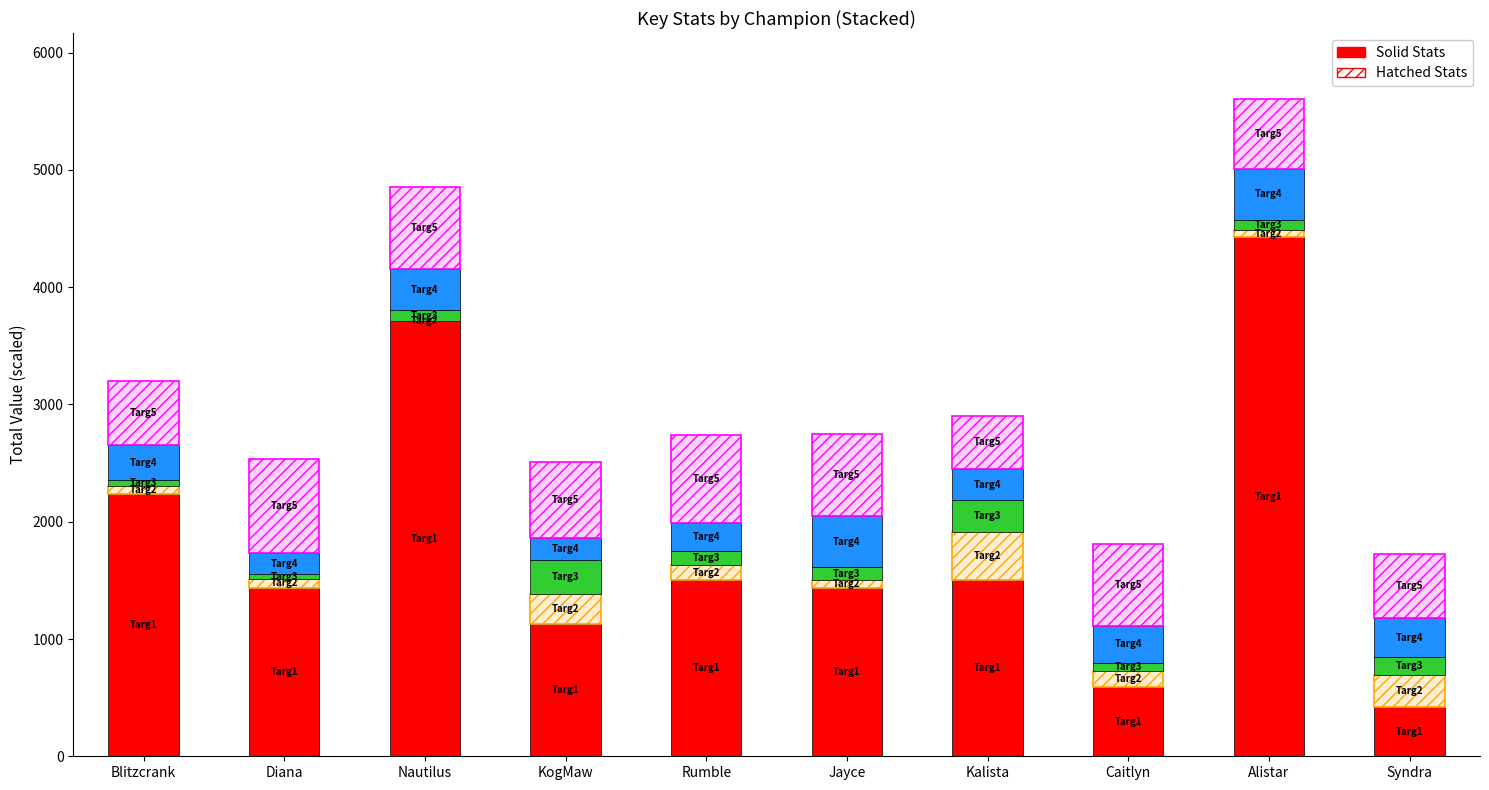

Which series changed the most between Blitzcrank and Alistar?

Targ1